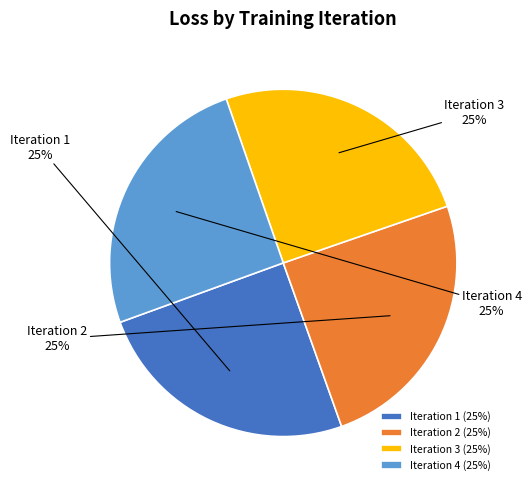

Count the number of slices in the pie.

4